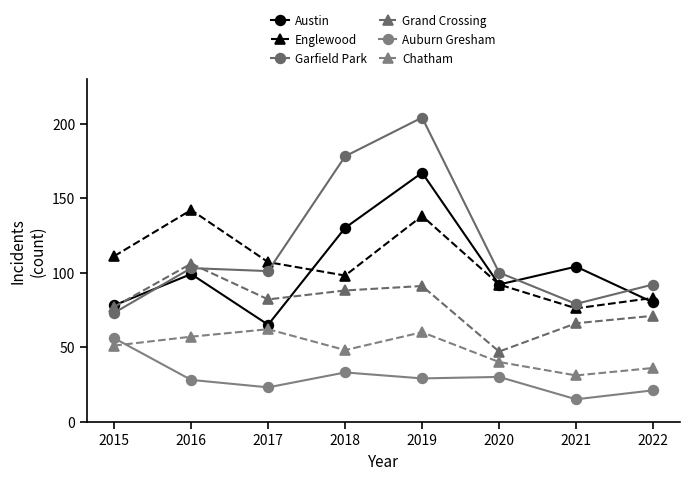

What is the difference between the maximum and minimum values in the Austin series?

102